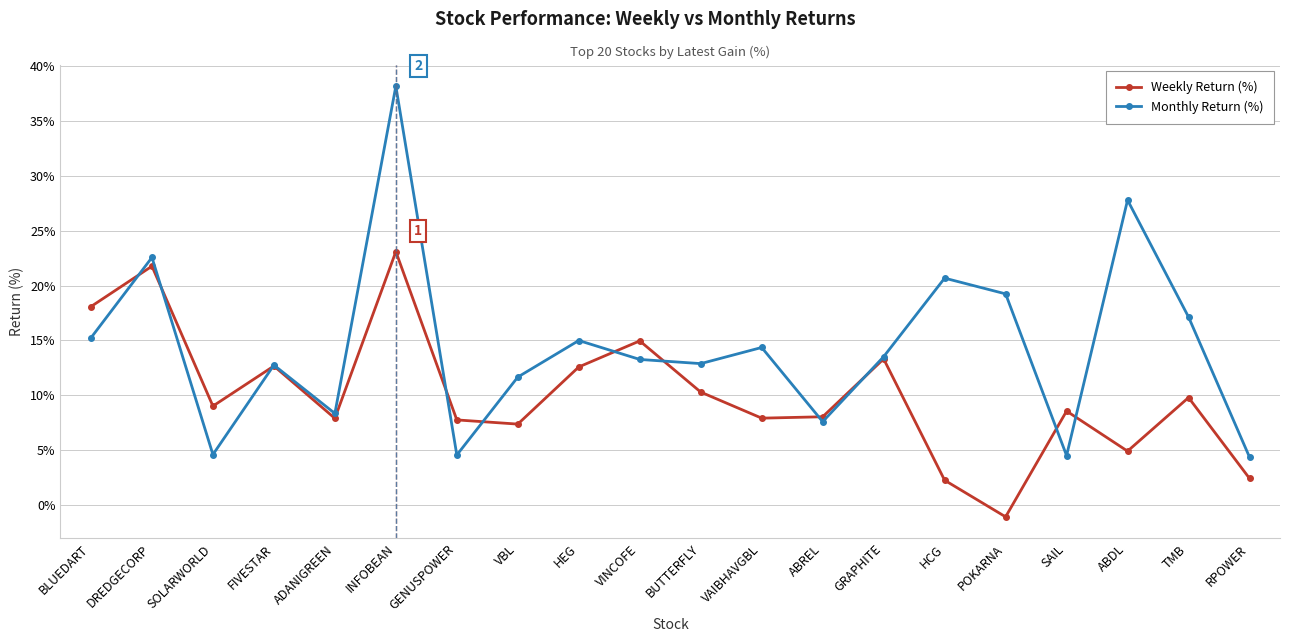

How many categories are shown in the chart?

20